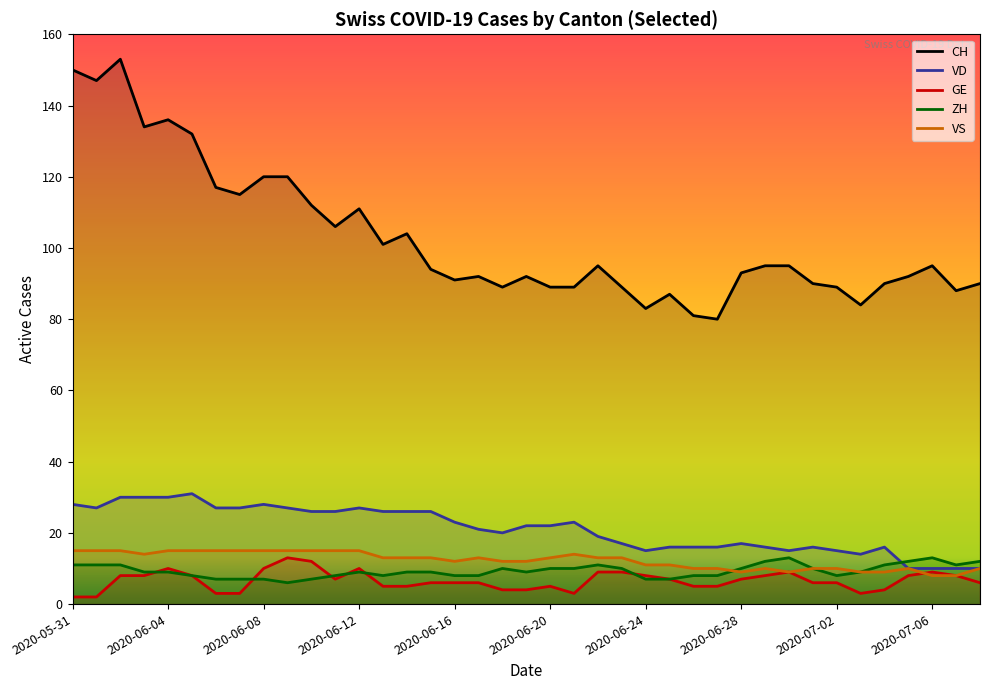

Which series has the largest range (max minus min)?

CH